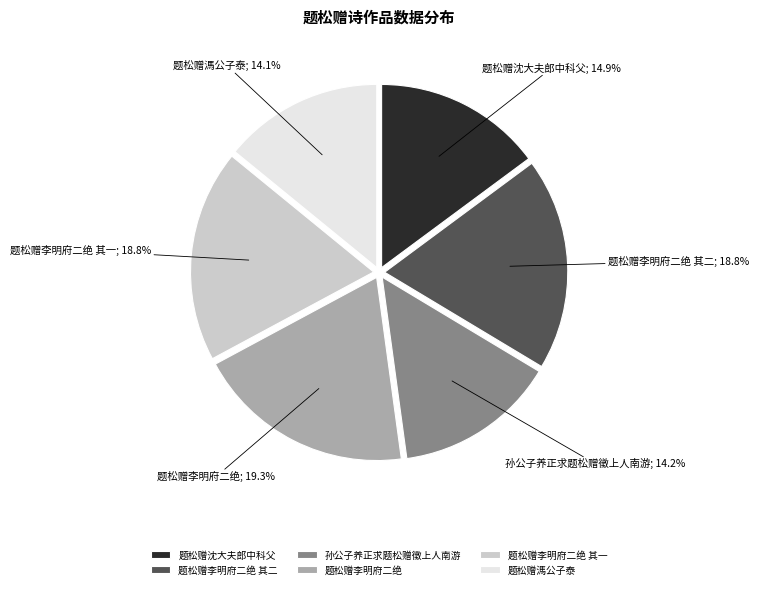

What is the total percentage of 题松赠溤公子泰 and 孙公子养正求题松赠徵上人南游?

28.3%